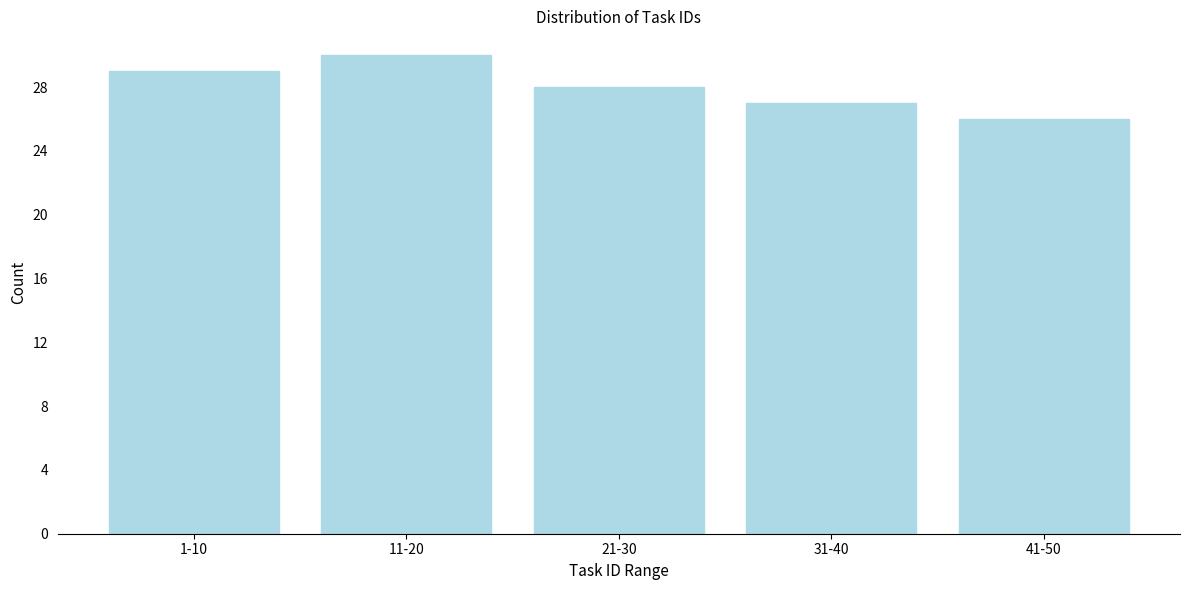

Reading left to right, extract all data points from this chart.

29	30	28	27	26